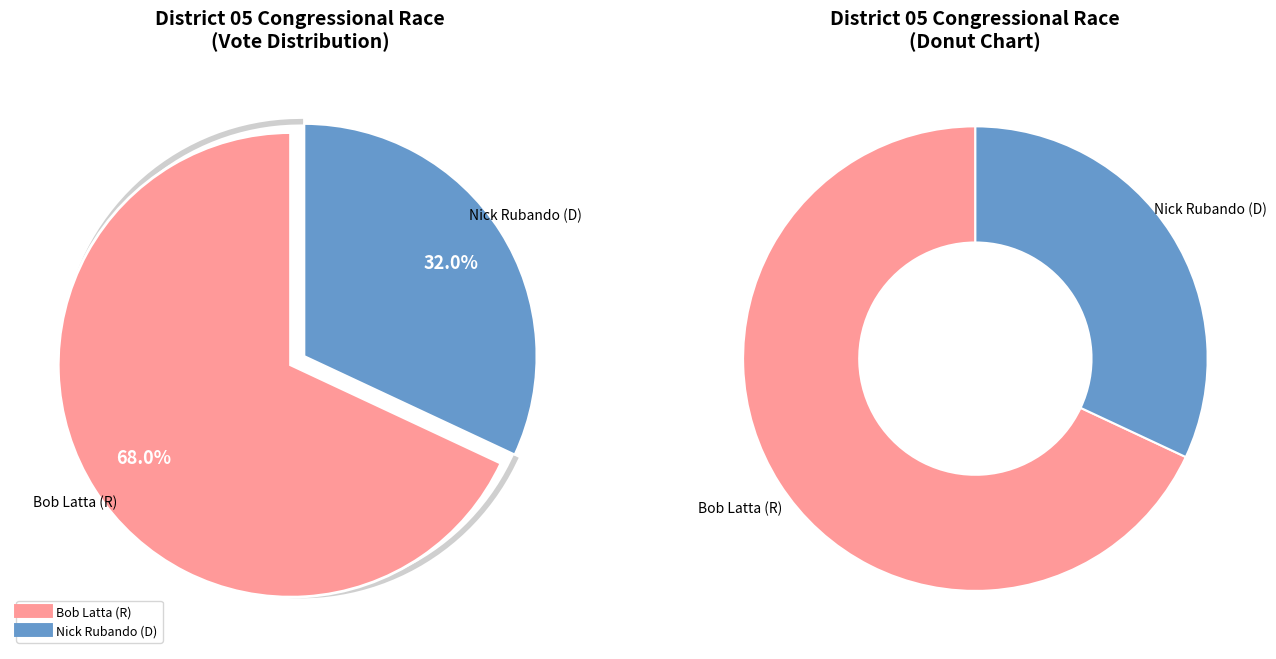

Combined, do Nick Rubando (D) and Bob Latta (R) account for over 50%?

Yes